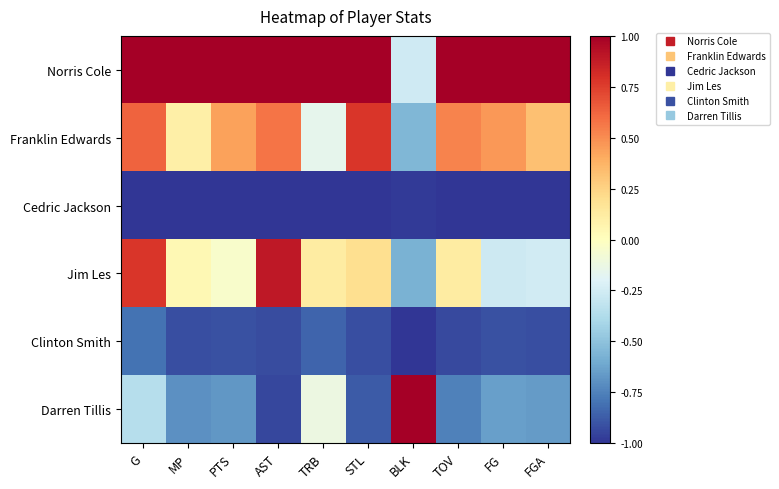

What is the total value across all series at AST?

-0.4